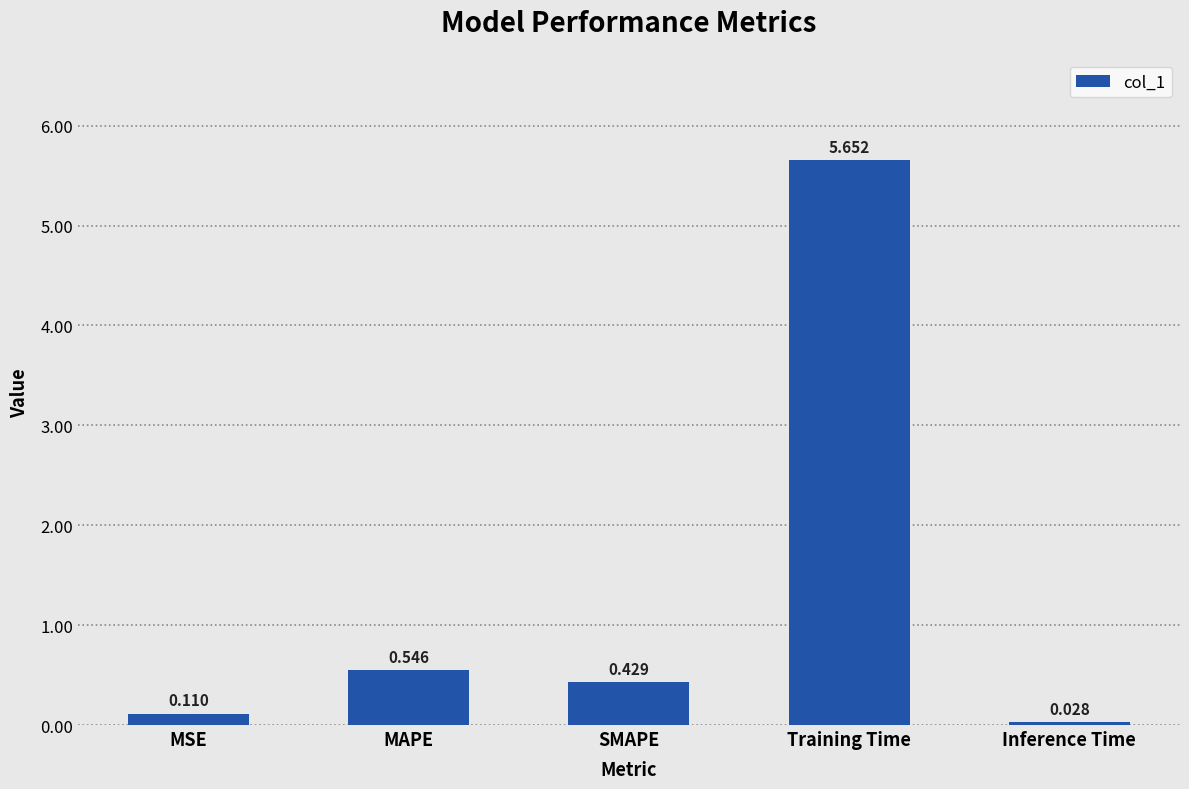

How many series are shown in this chart?

1